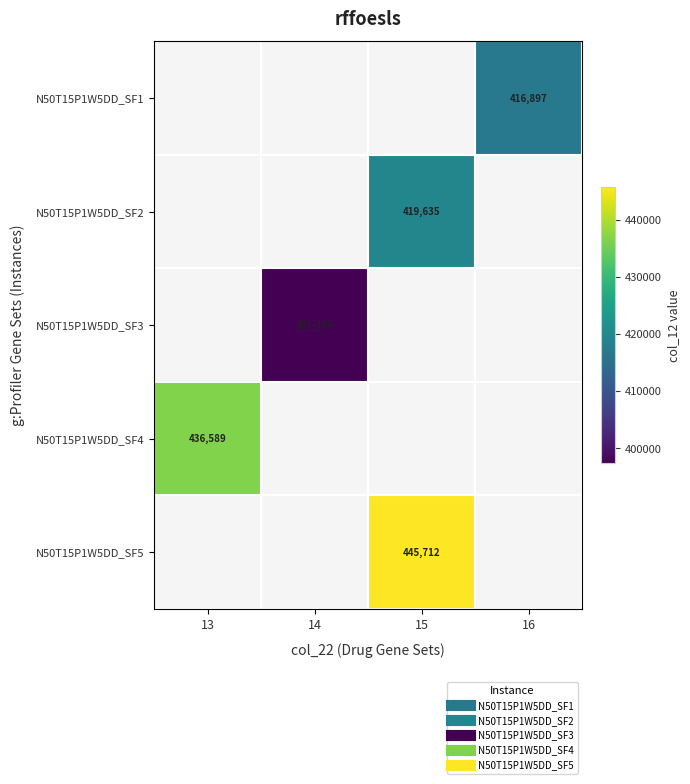

List the labels in order of N50T15P1W5DD_SF2 value, smallest first.

13, 14, 15, 16